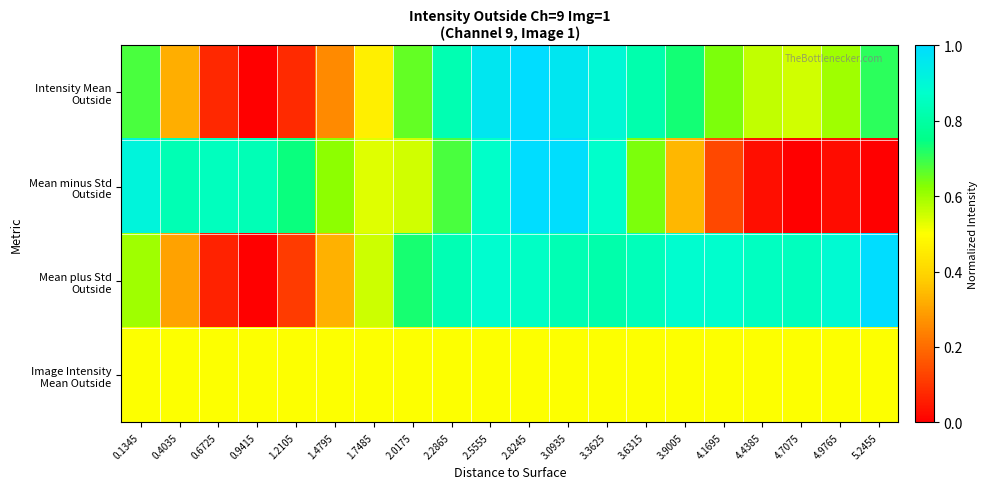

Which category has the highest value across all series?

2.8245